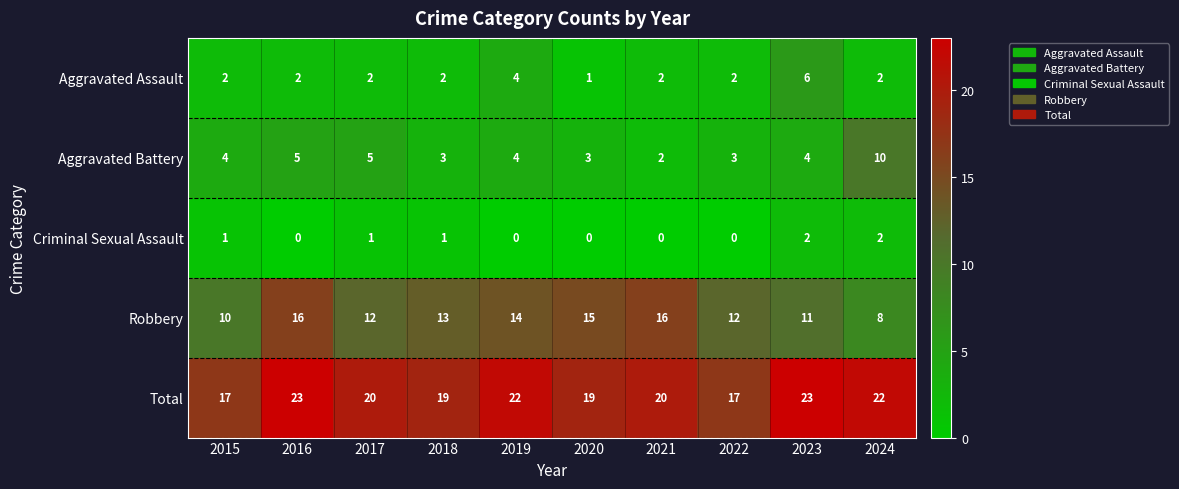

How many categories are shown in the chart?

10